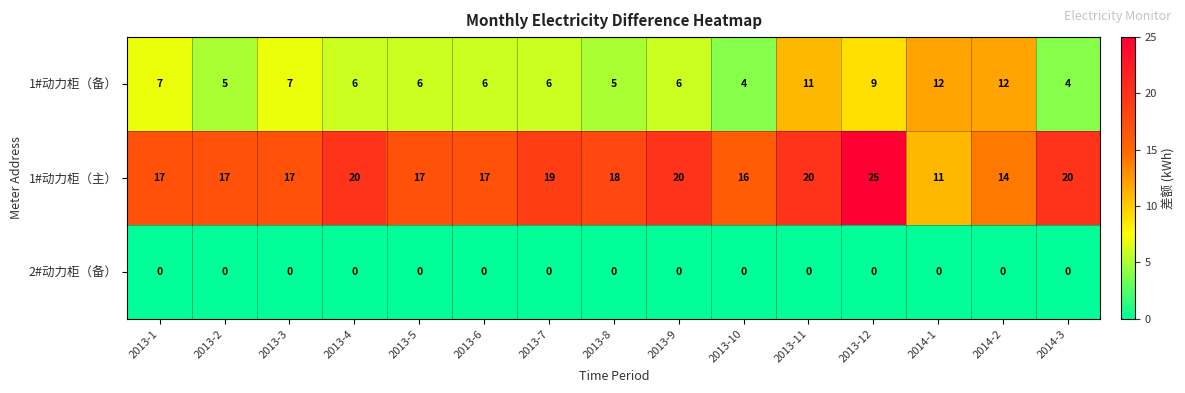

At which label does 1#动力柜（主） reach its peak?

2013-12